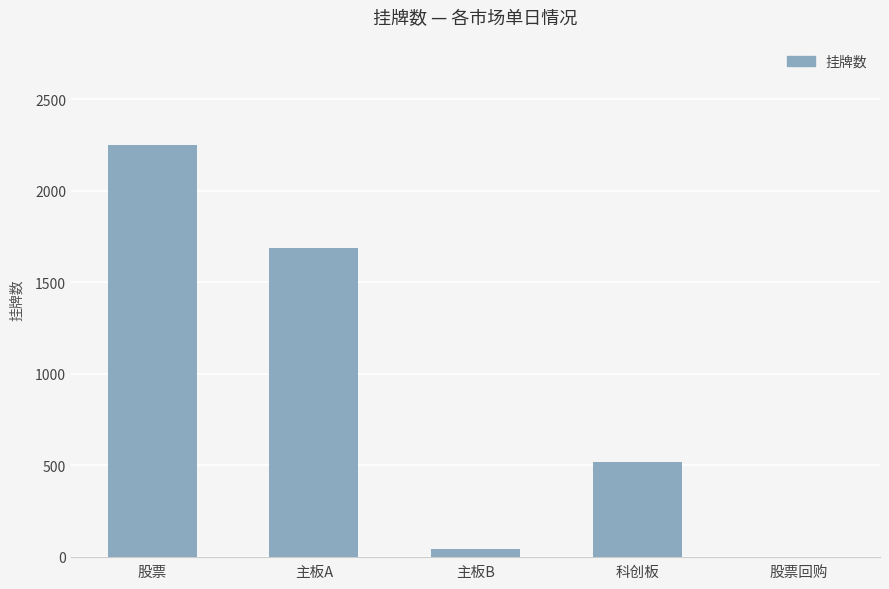

What is the approximate value at 股票, to the nearest 100?

2200